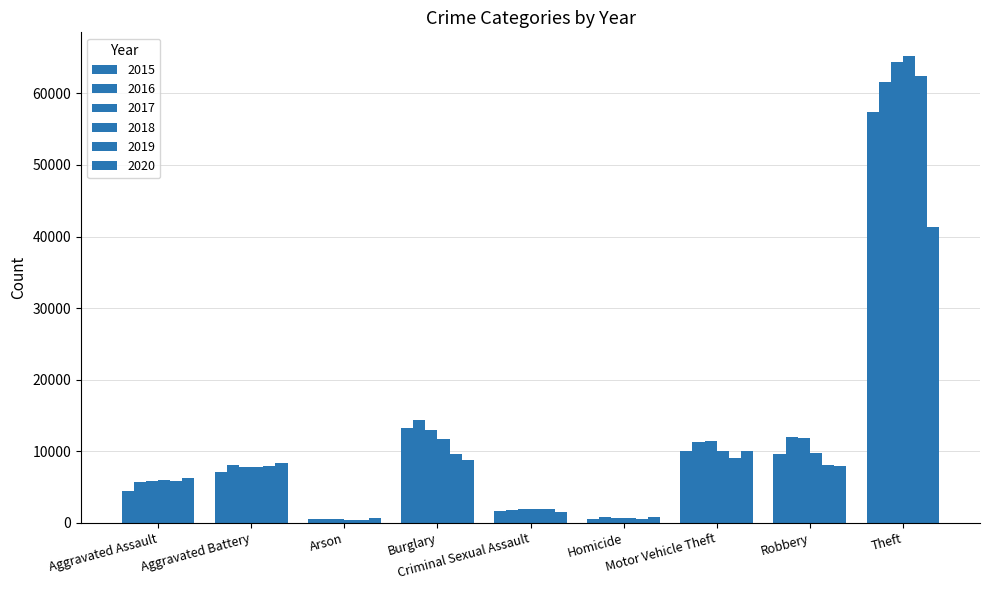

The value of 2016 at Theft is 28247. True or false?

False